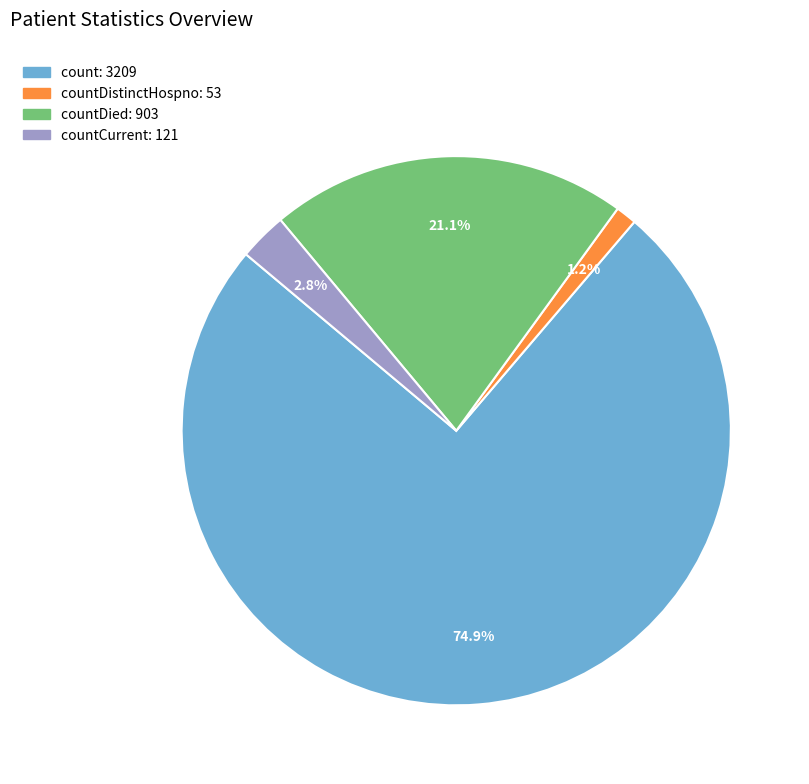

Is there any slice that represents more than half of the pie?

Yes